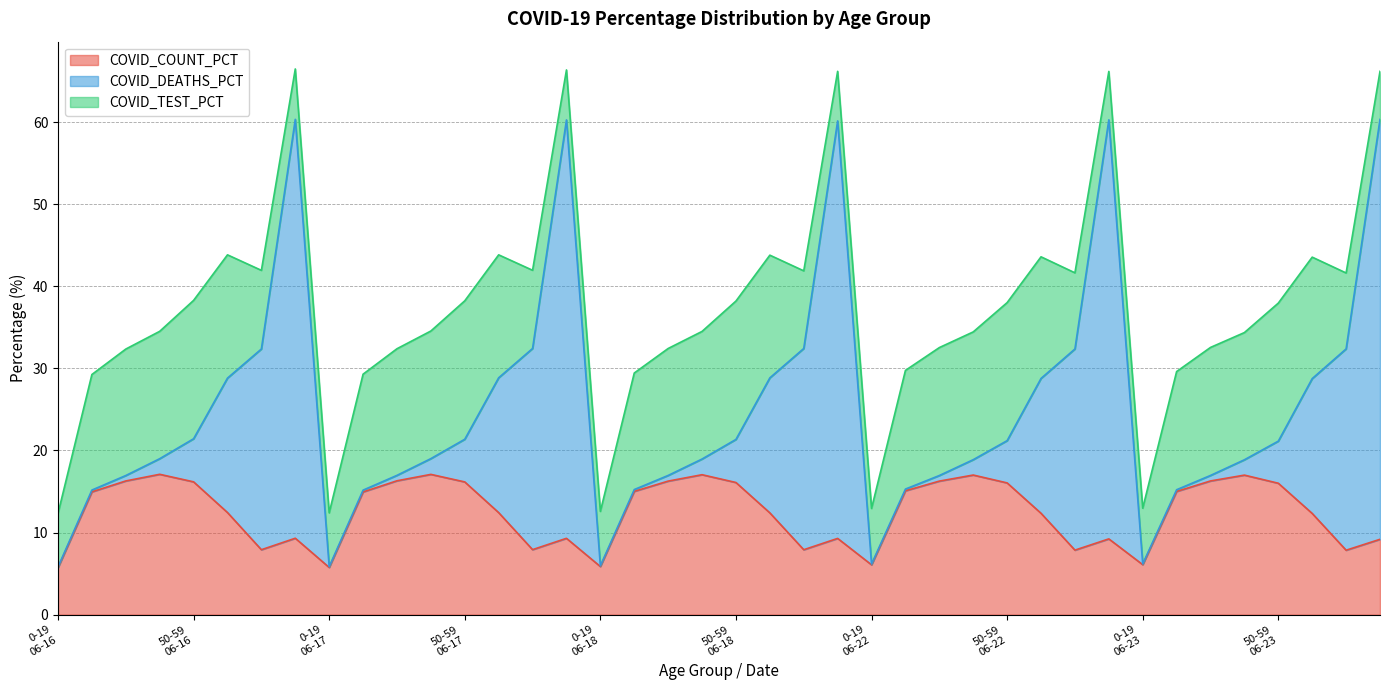

Which series has the largest total across all categories?

COVID_DEATHS_PCT